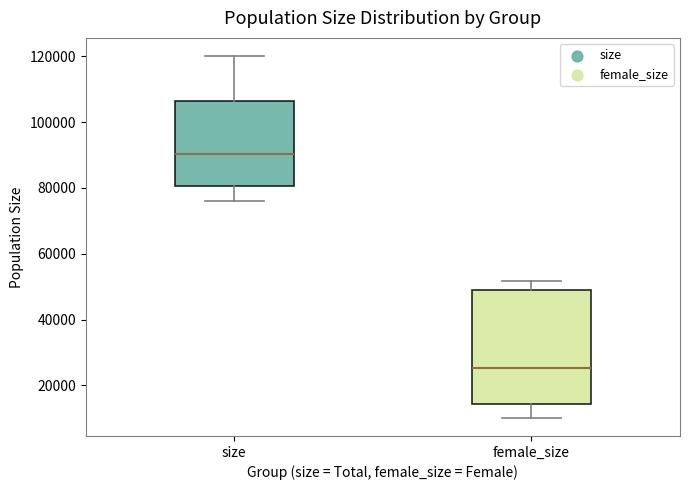

Comparing the boxes themselves (not the whiskers), which one is the tallest?

female_size